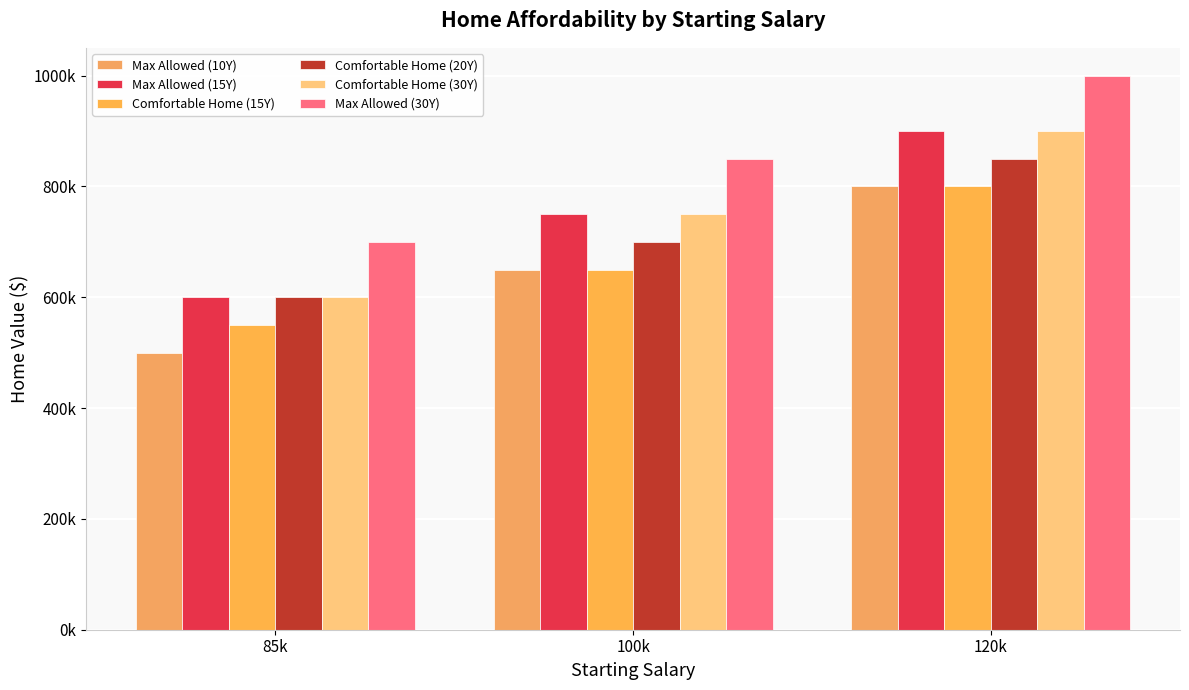

What is the sum of the Comfortable Home (15Y) values at 85k and 120k?

1350000